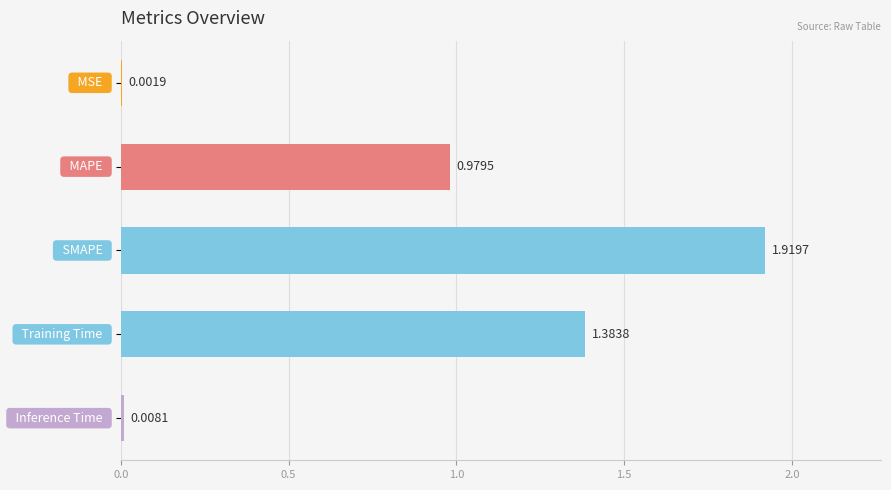

What is the sum of all values?

4.3